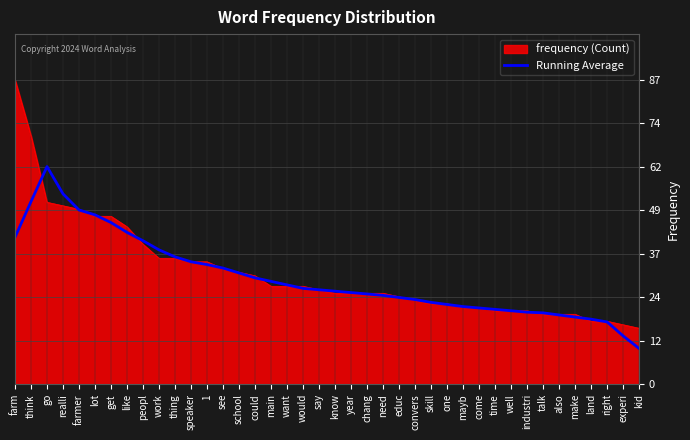

Which series has the largest range (max minus min)?

frequency (Count)